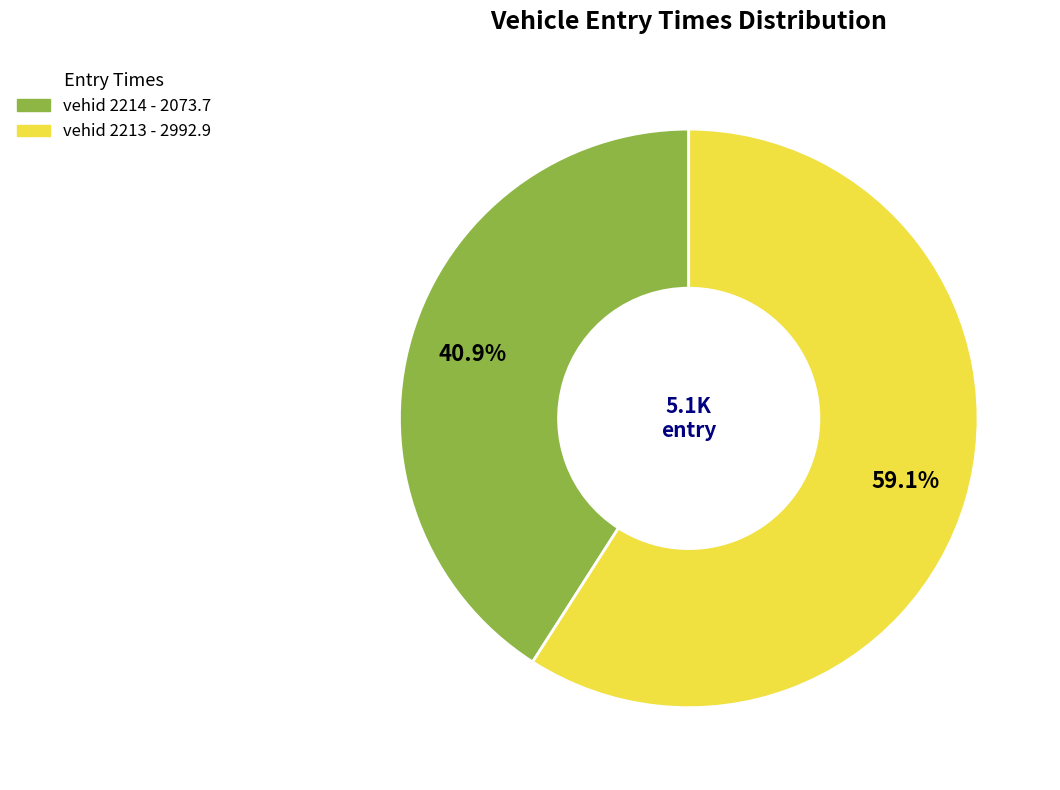

Is there a majority slice in this chart?

Yes